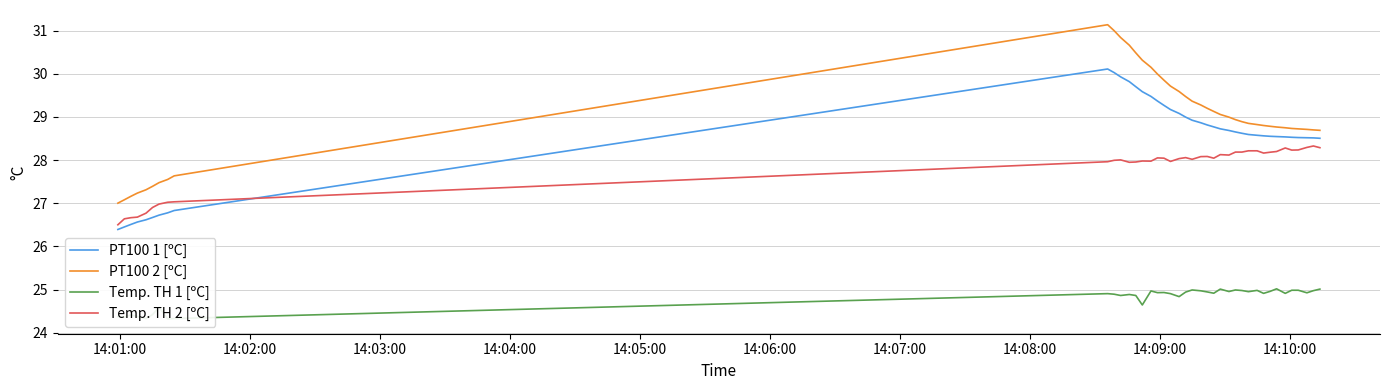

What is the highest value of the PT100 1 [ºC] series?

30.1